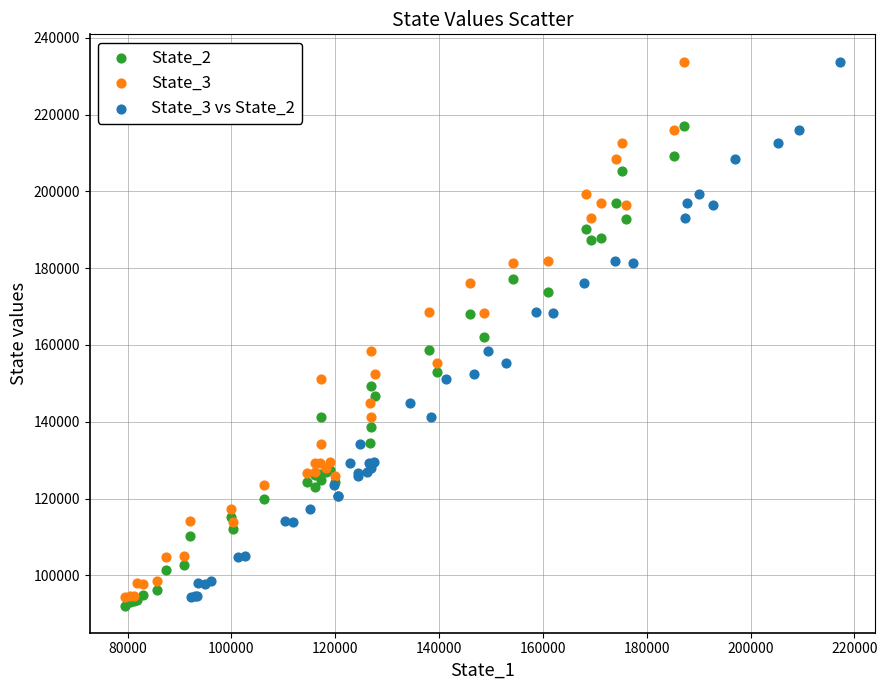

Which series contains the lowest Y value?

State_2